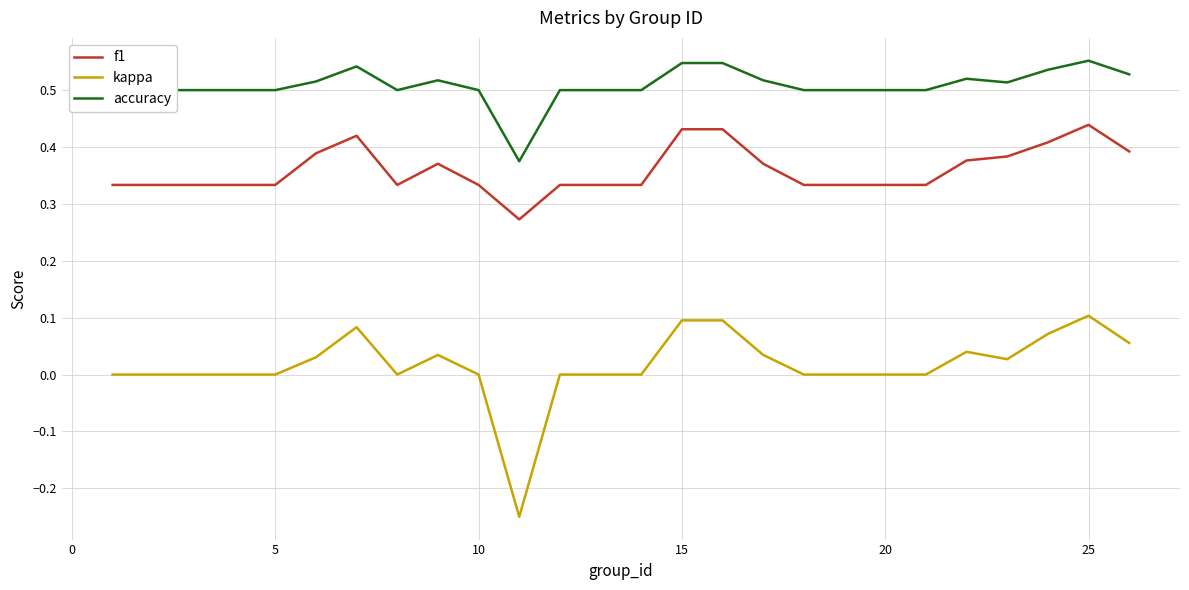

How many accuracy values are between 0 and 1?

25